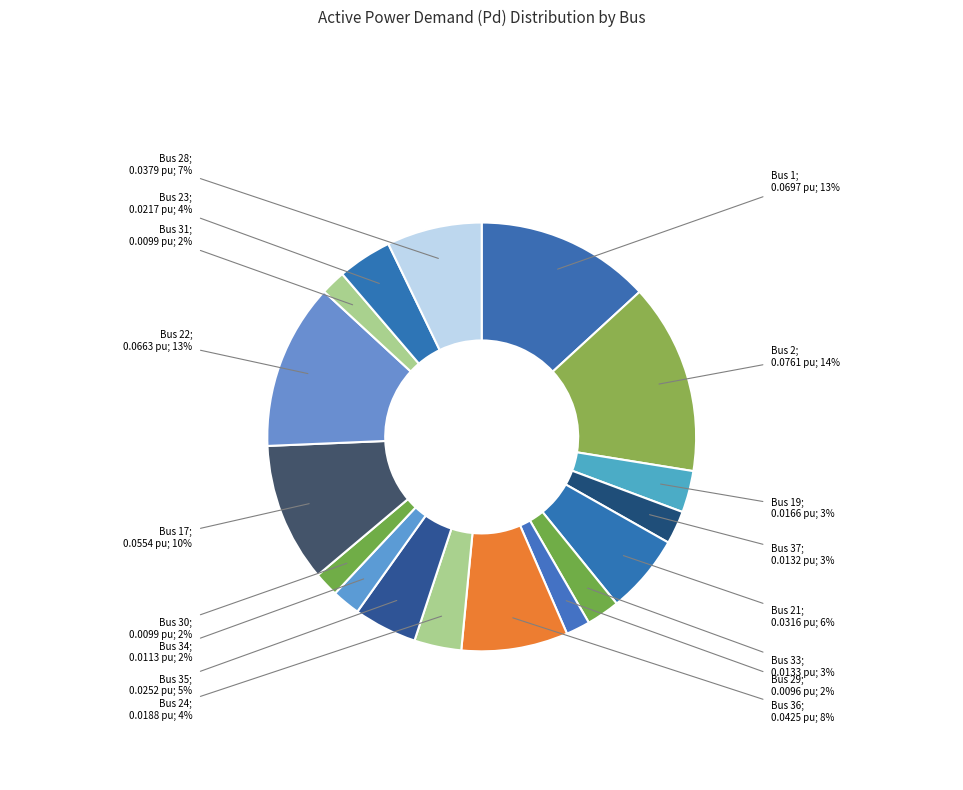

Which slice is the smallest?

Bus 29